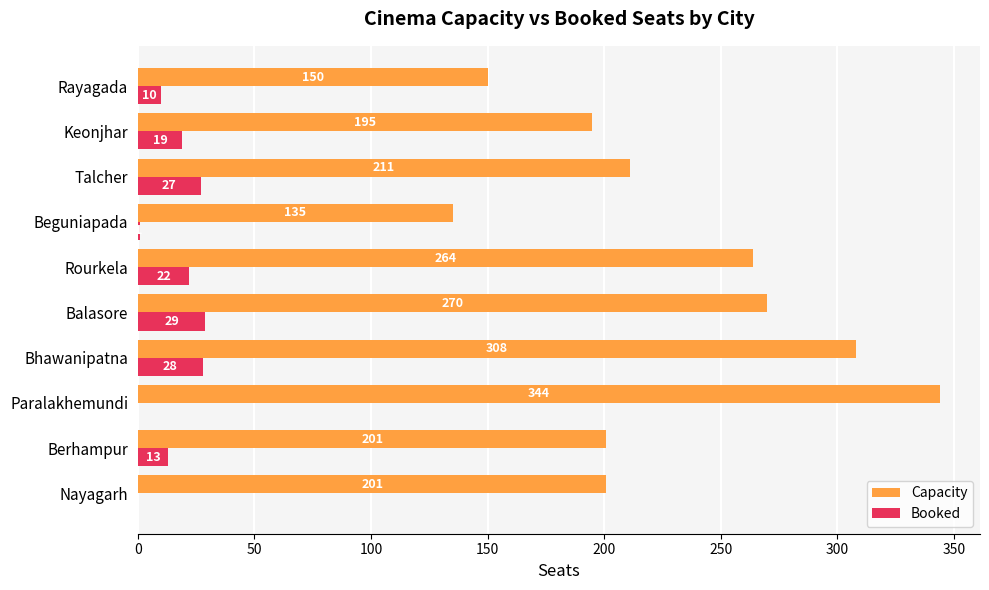

Where is Capacity nearest to the value 239?

Rourkela